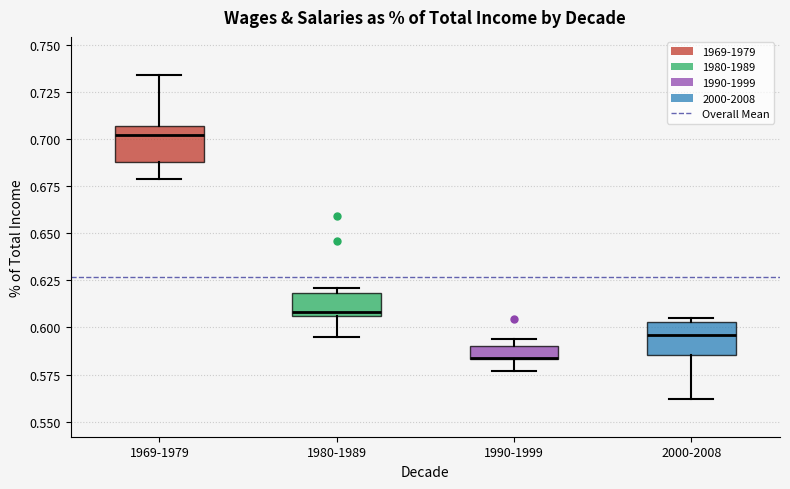

Where does the lower whisker of the box for 1969-1979 end on the y-axis? The values are not printed on the chart, so give them approximately, as read against the axis.

0.680